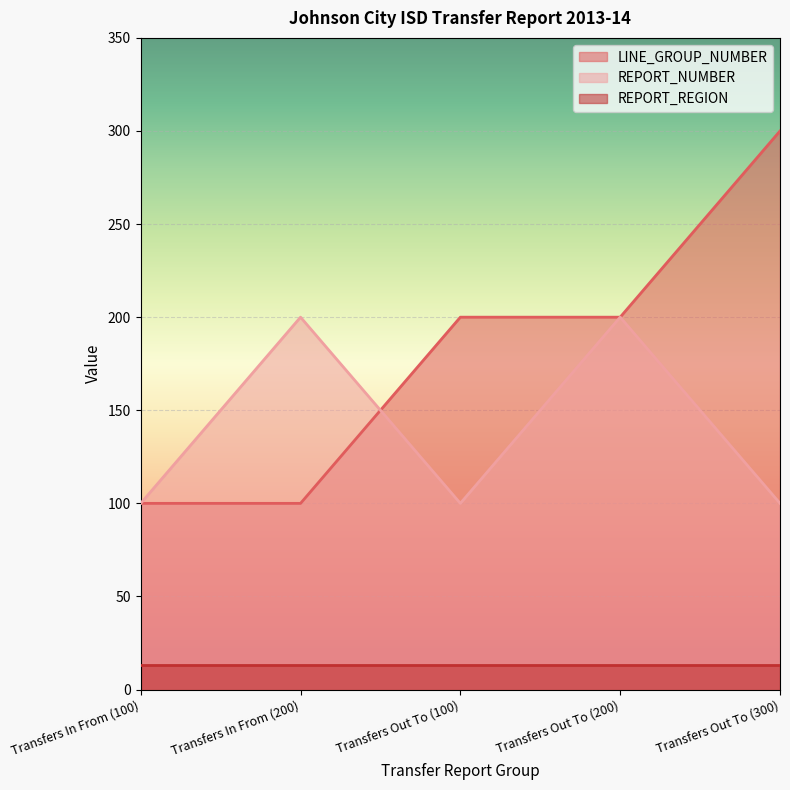

How many series are shown in this chart?

3